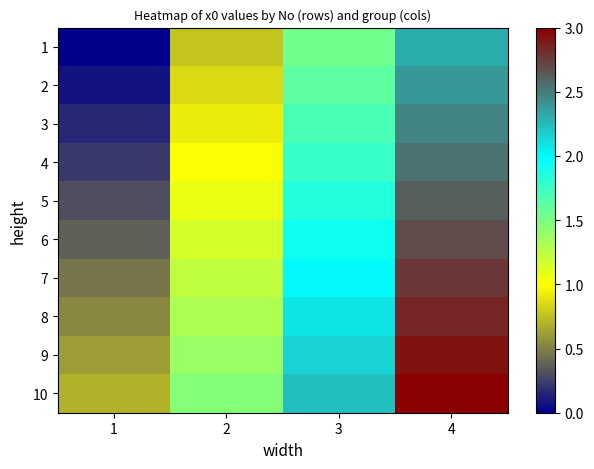

Which series has the largest total across all categories?

10